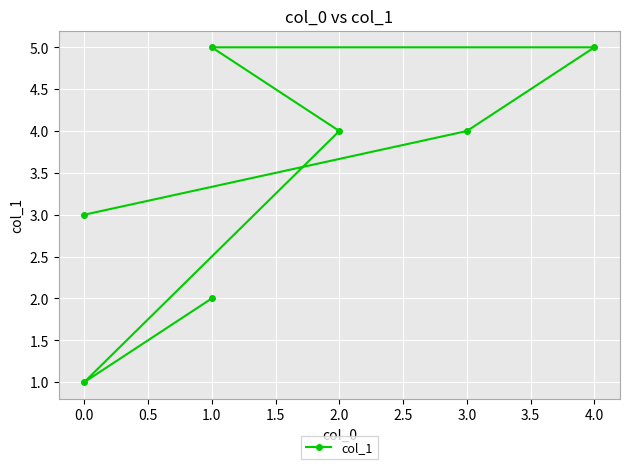

Approximately how many times larger is the value at 2.0 compared to 4.0?

0.8